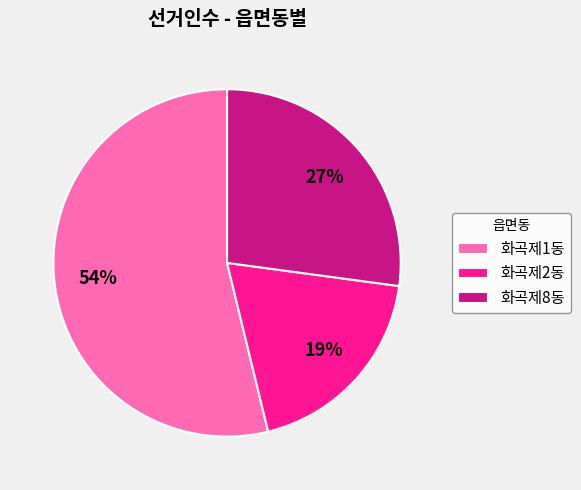

What percentage is the 화곡제2동 slice, to the nearest percent?

19%